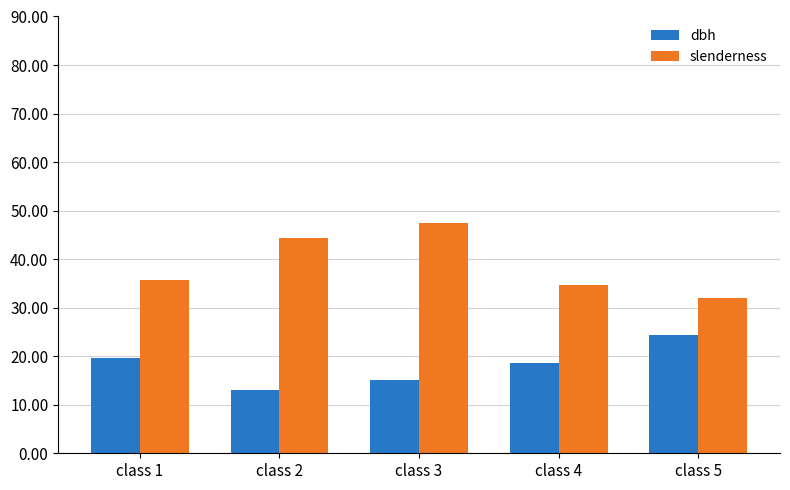

What is the difference between the slenderness values at class 1 and class 5?

3.6